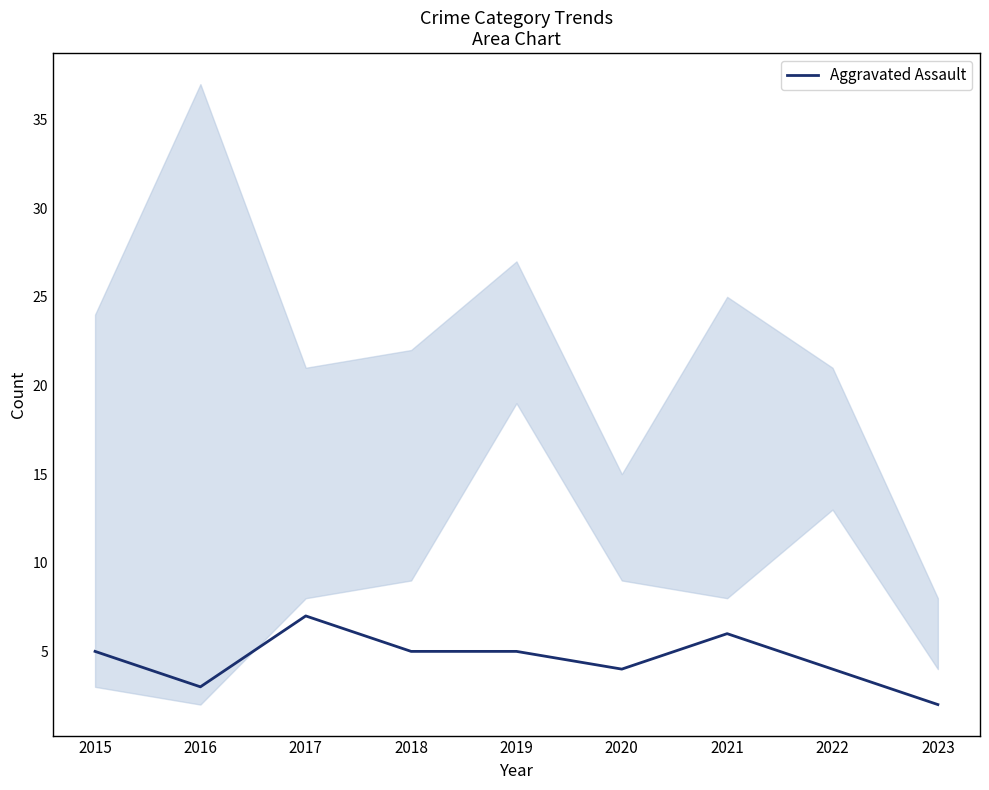

How many distinct data groups are displayed?

1